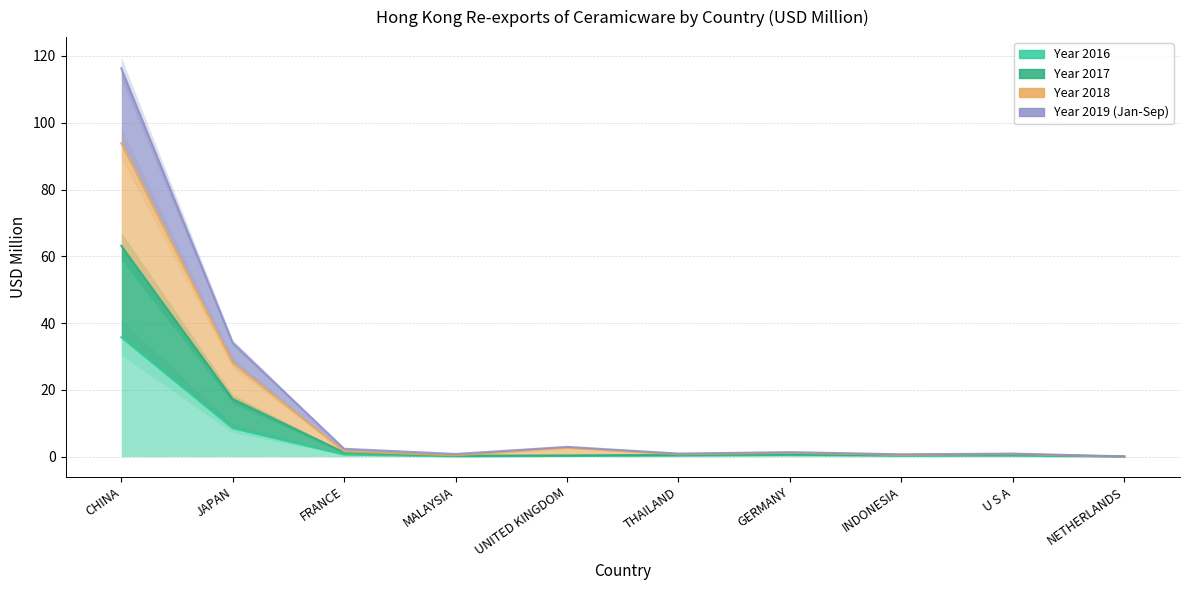

True or false: 201812 has more than 2 points higher than both neighbors.

True